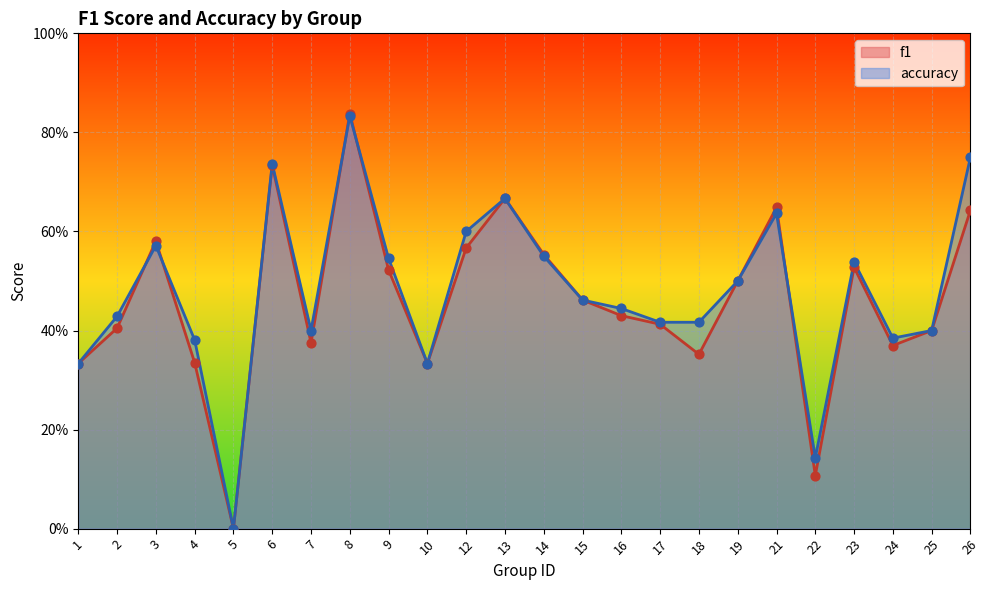

Which series reaches the minimum Y coordinate?

f1